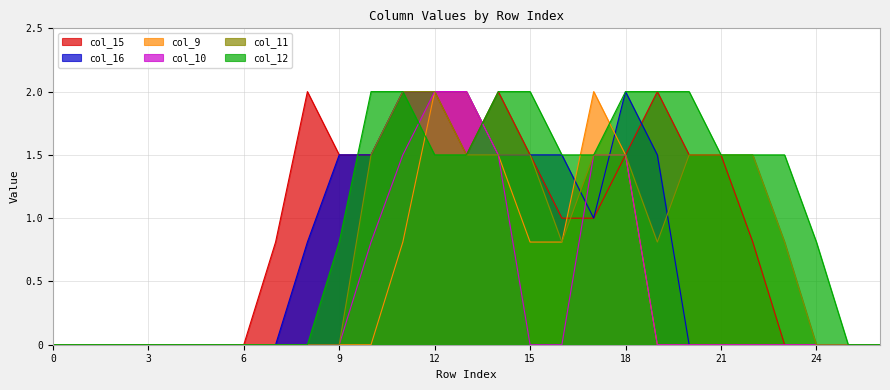

What is the maximum value for col_15?

2.0